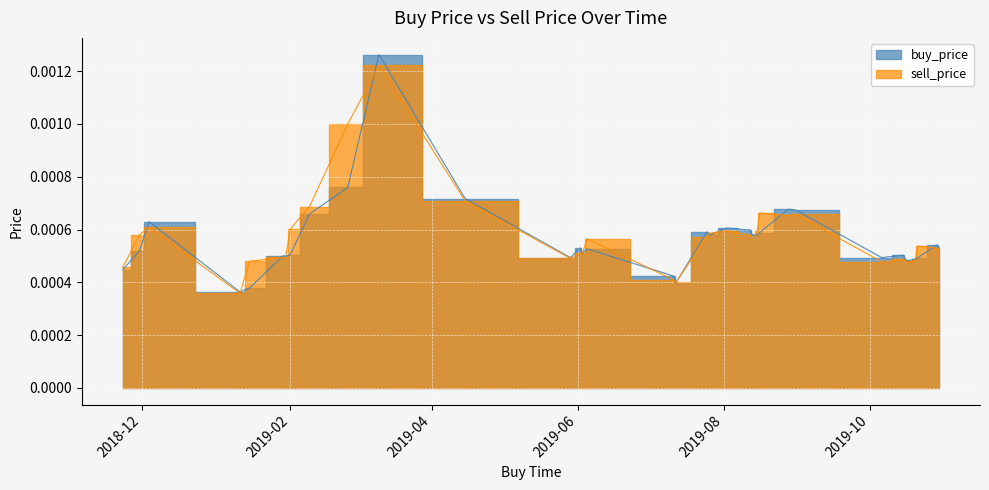

How many lines are shown in the chart?

2